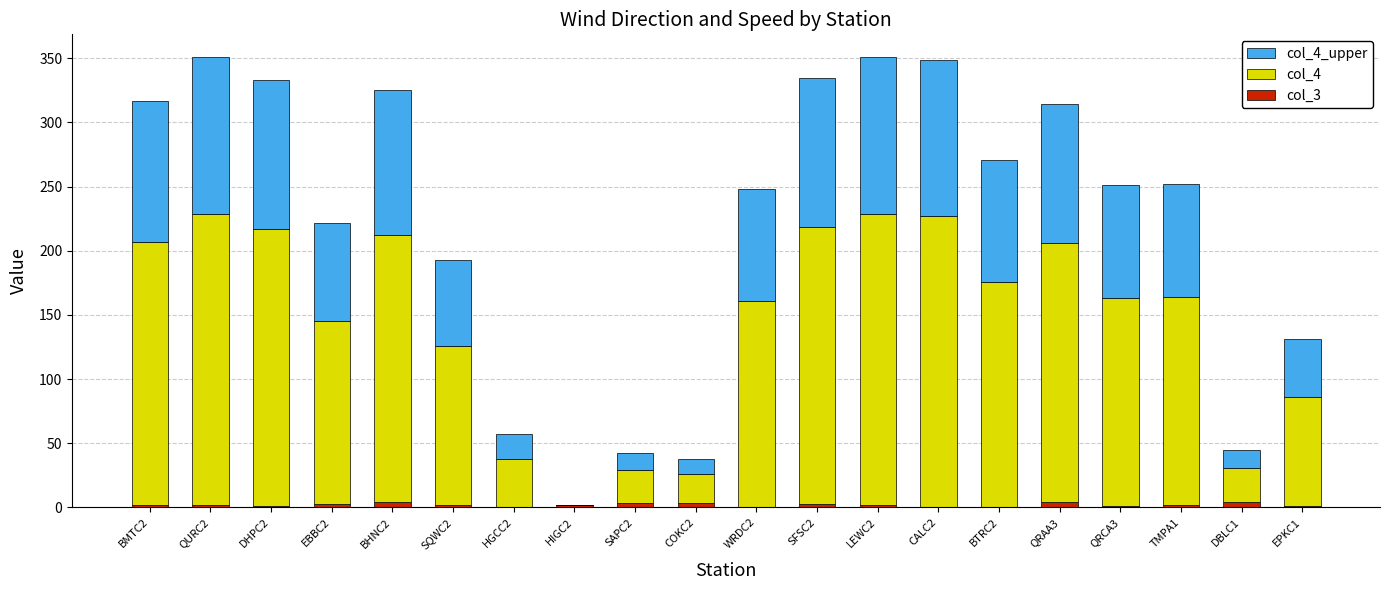

What are all the series names shown in the legend?

col_4_upper, col_4, col_3